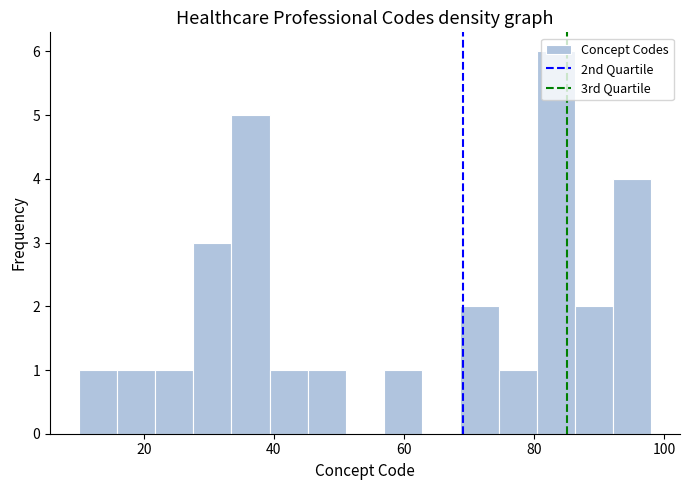

Around what value on the x-axis is the tallest bar? Give the approximate position of its centre, as read against the axis.

84